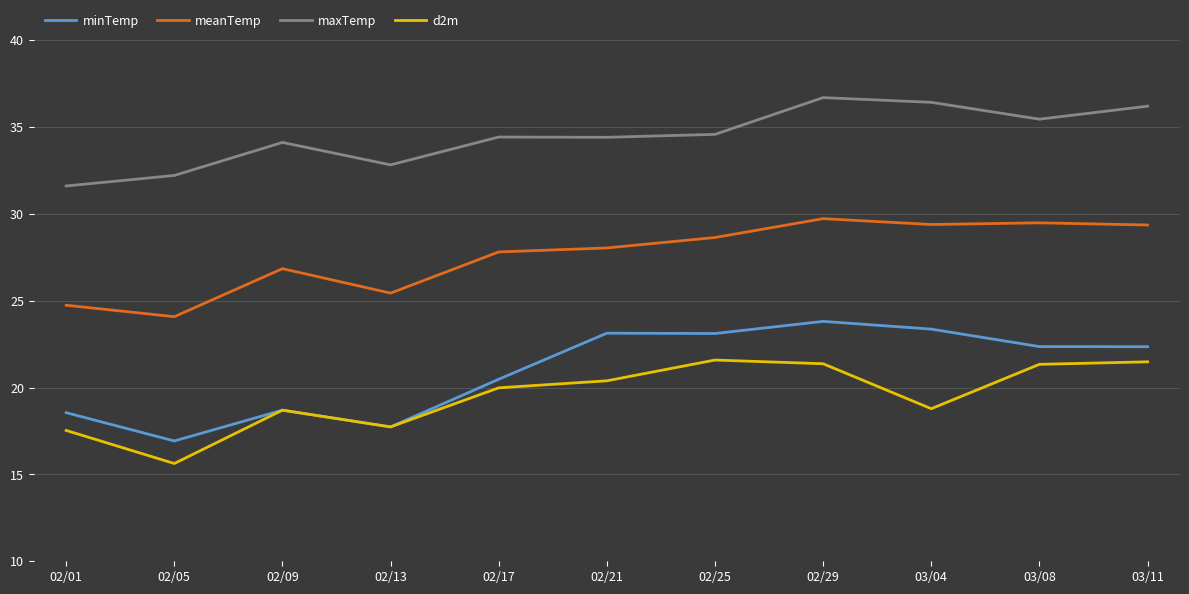

Count the number of categories in the chart.

11